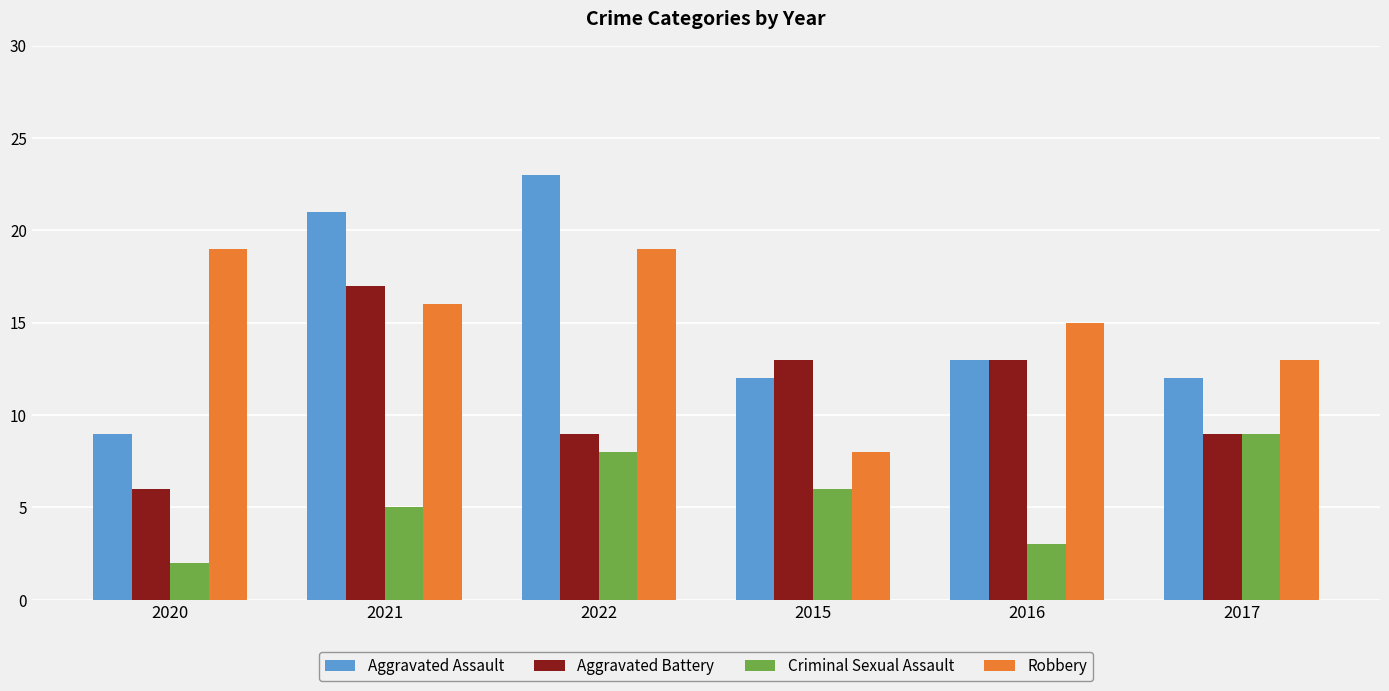

How many groups of bars are there?

6